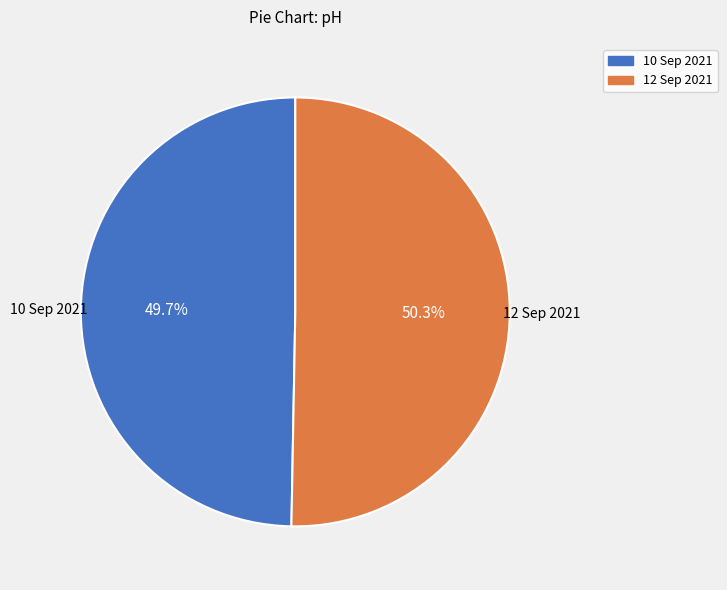

Is it true that 12 Sep 2021 is 37% of the pie?

False